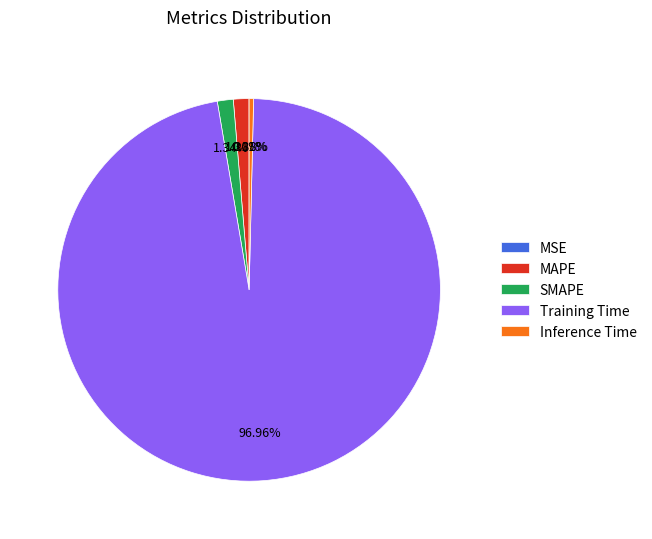

Which category has the biggest portion of the pie?

Training Time